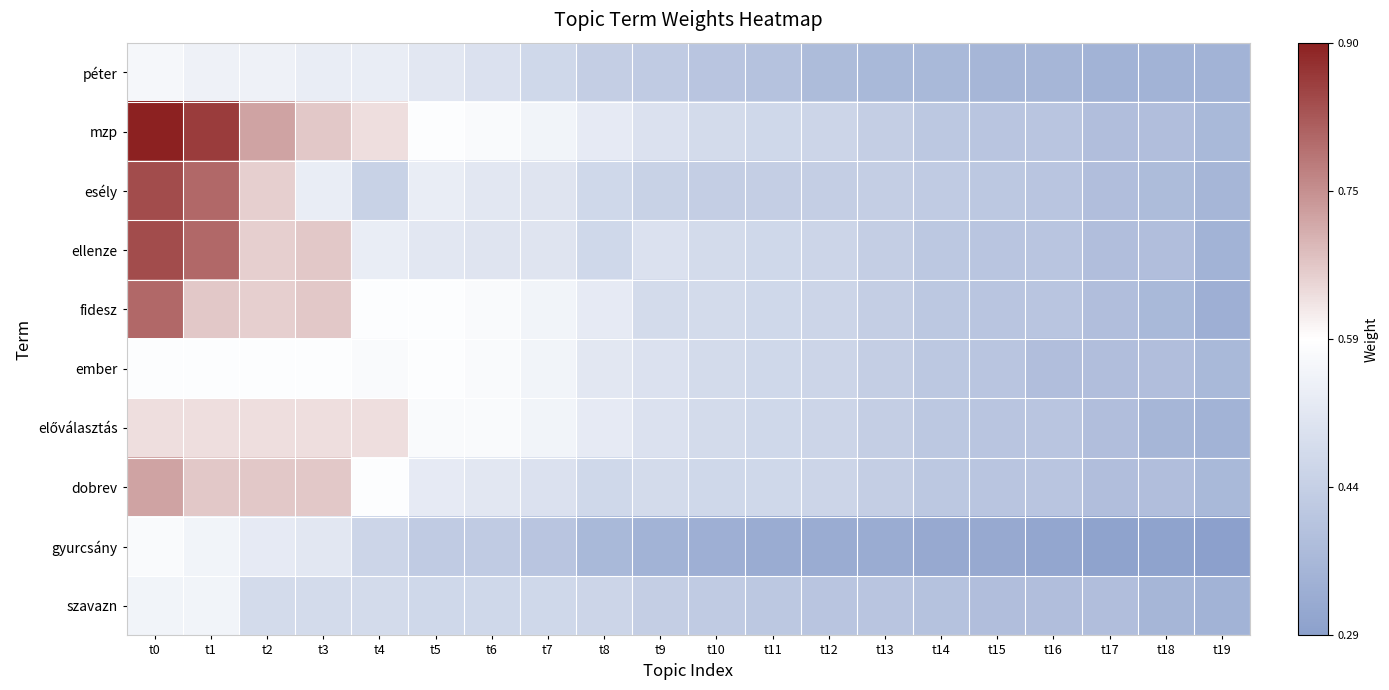

At which category does the chart reach its peak across all series?

t0